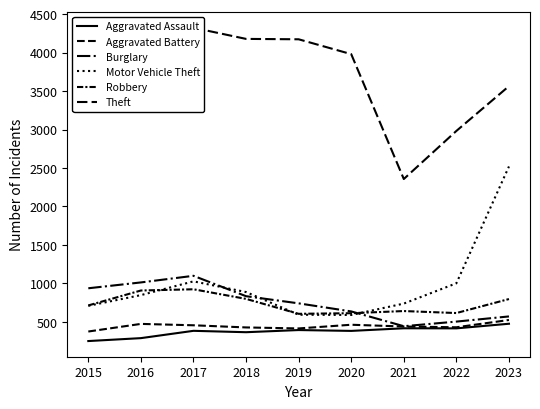

At how many categories does at least one series exceed 583?

9